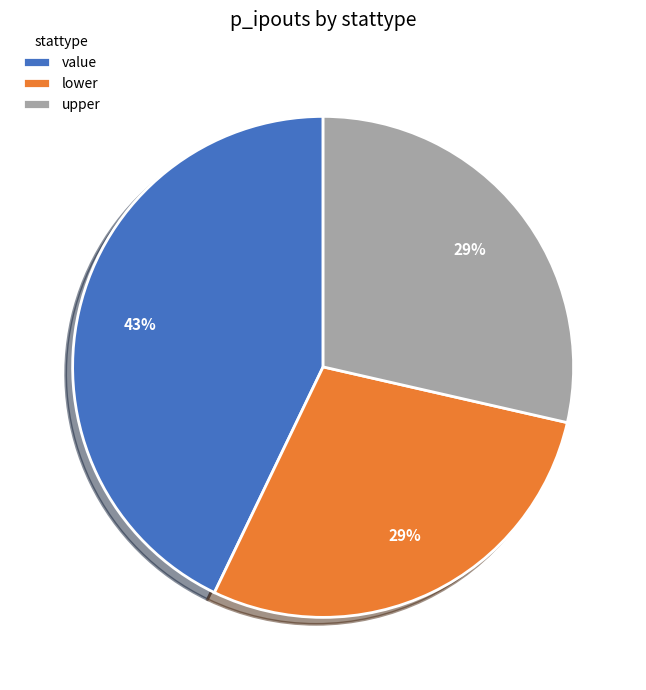

To the nearest percent, what is the combined percentage of lower and value?

71%